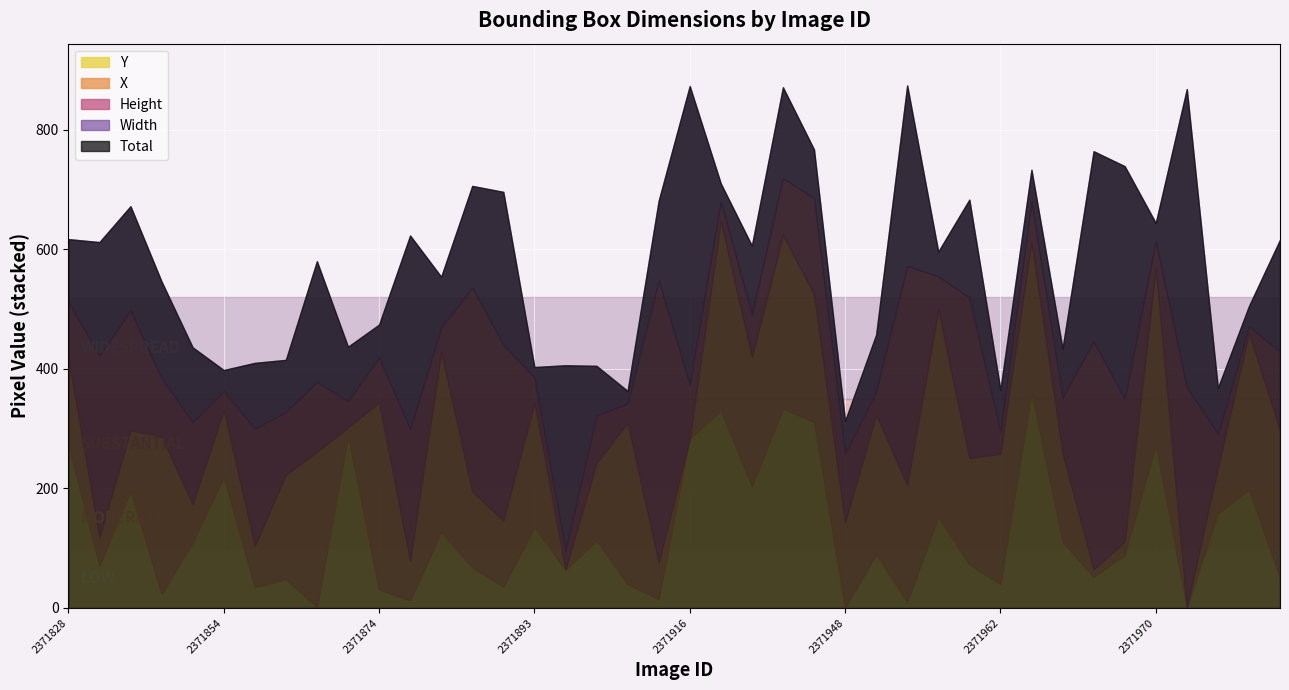

Which series changed the most between 2371850 and 2371956?

Height